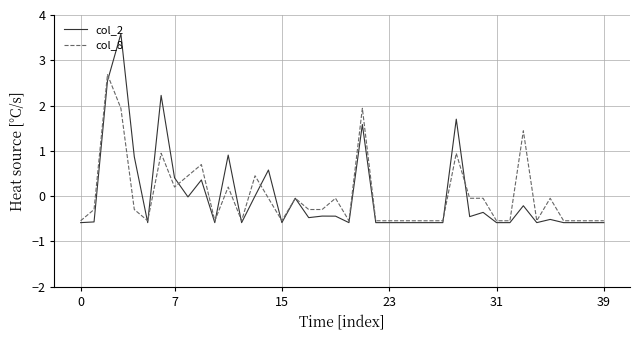

What is the maximum value shown in the chart?

3.6